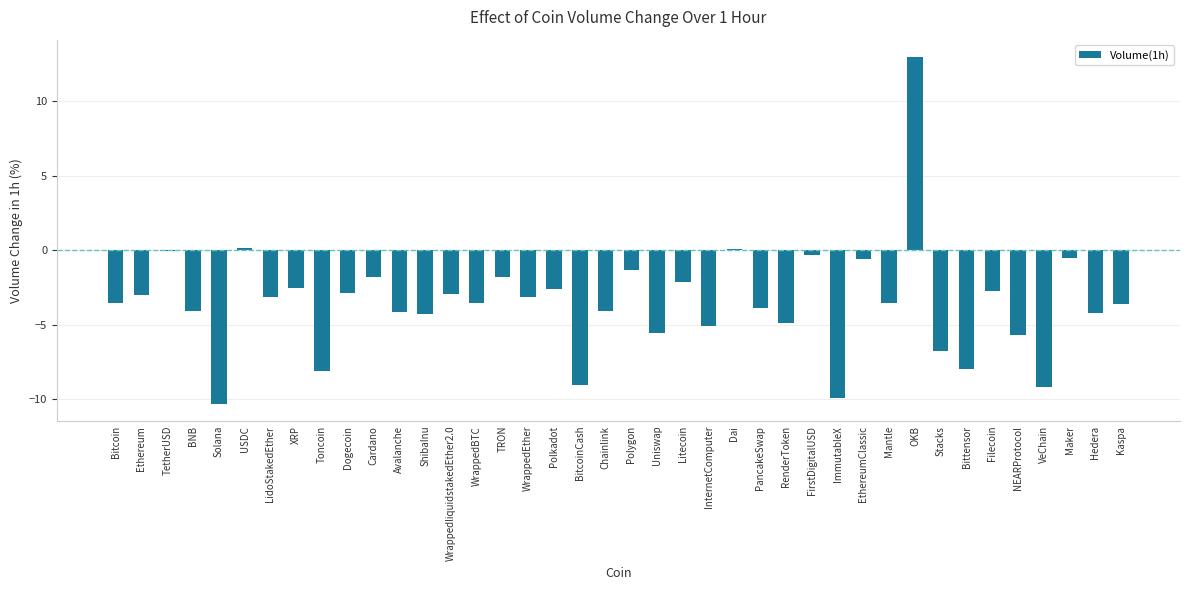

What is the sum of all values?

-139.7